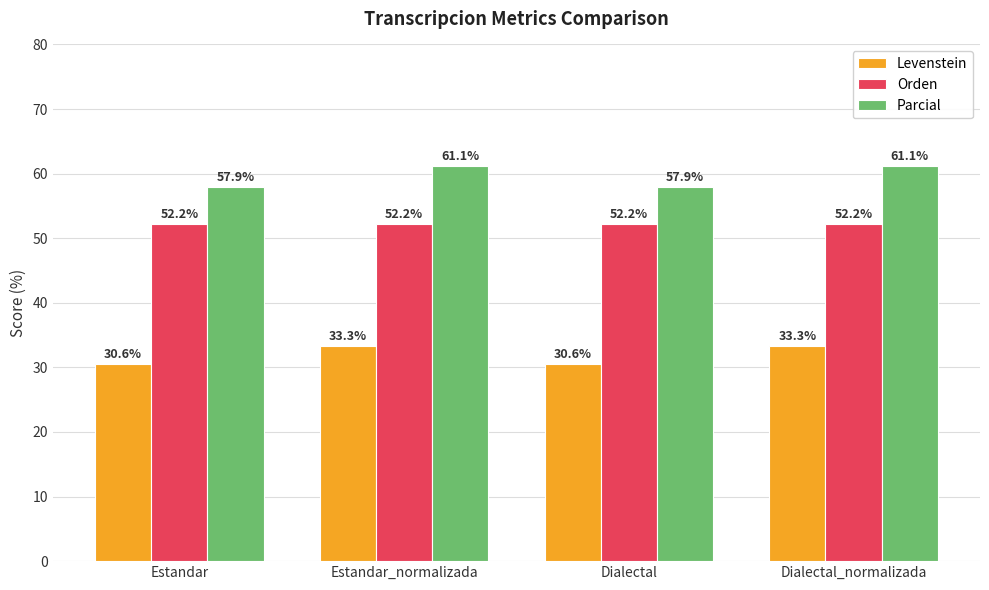

Which series has the largest total across all categories?

Parcial